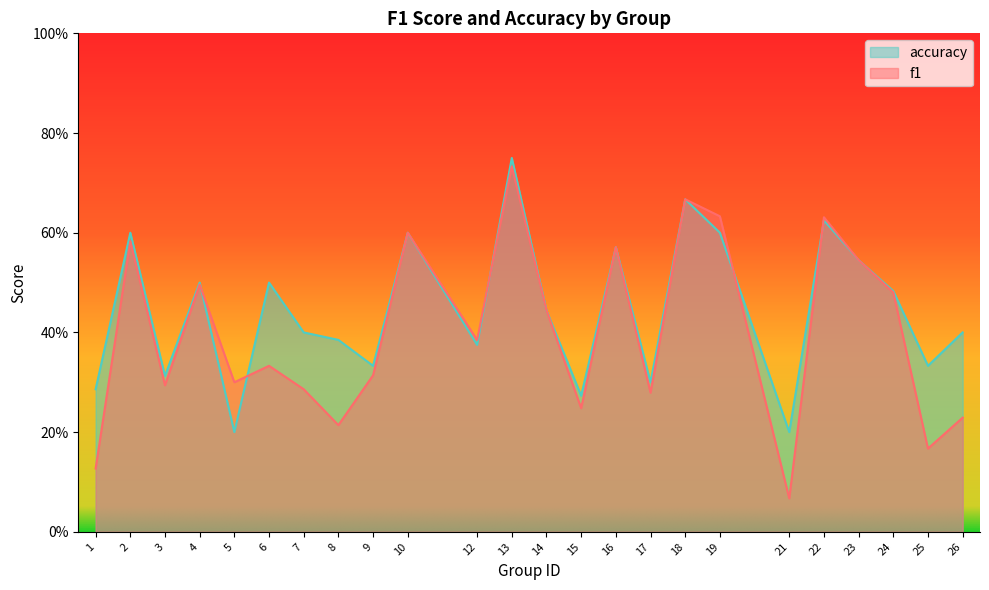

At which category does accuracy reach its first local valley?

3